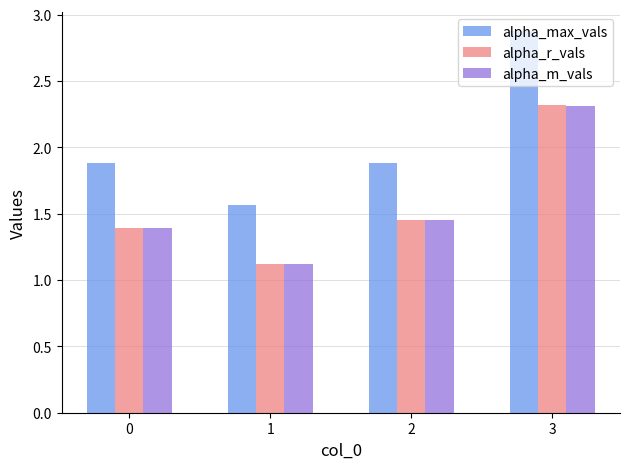

List the labels in order of alpha_r_vals value, largest first.

3, 2, 0, 1